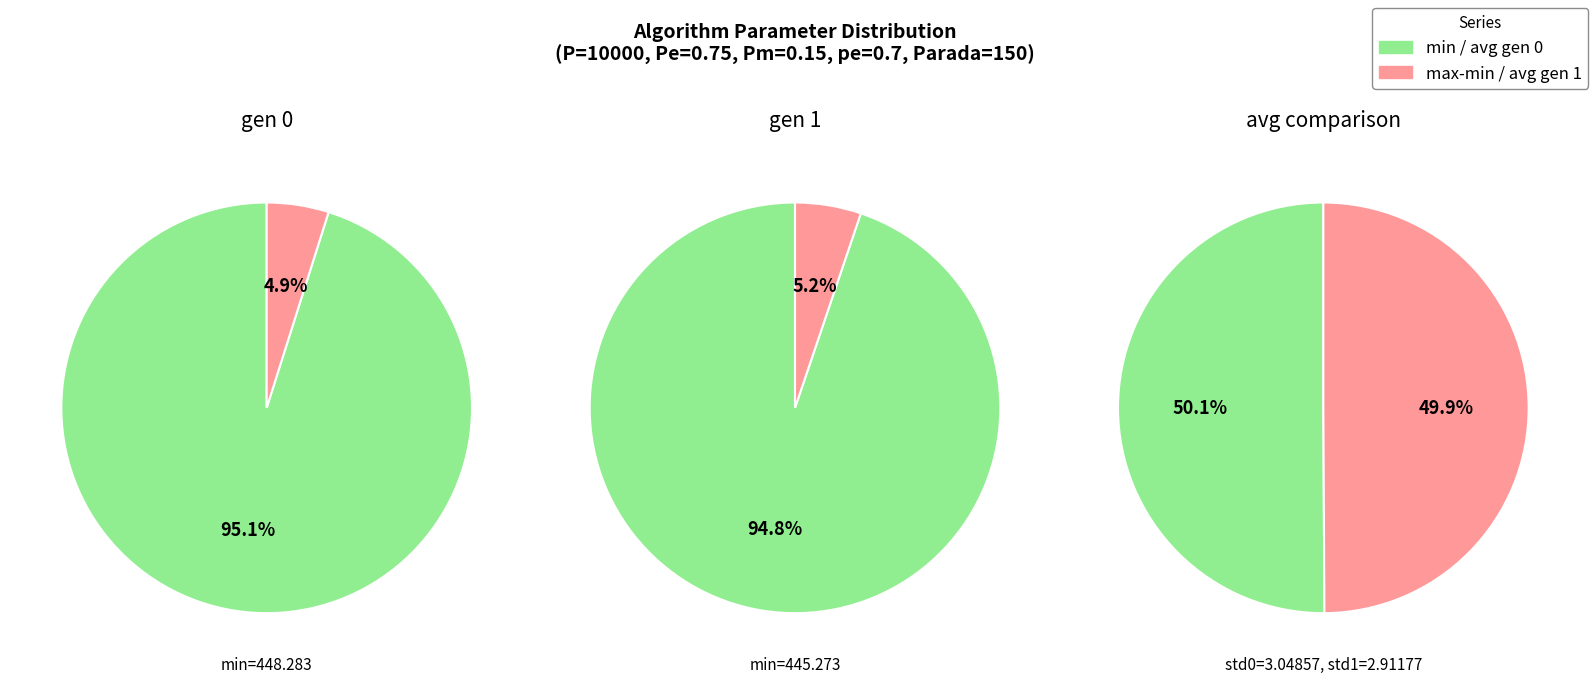

To the nearest percent, what portion does gen 0 represent?

50%